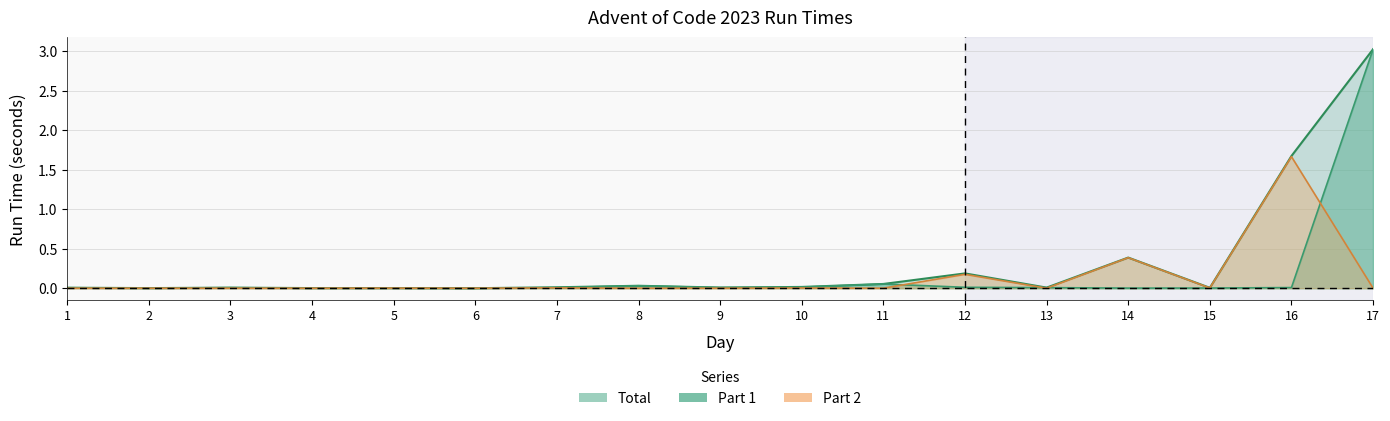

Rank the series at 8 from highest to lowest value.

Total, Part 1, Part 2